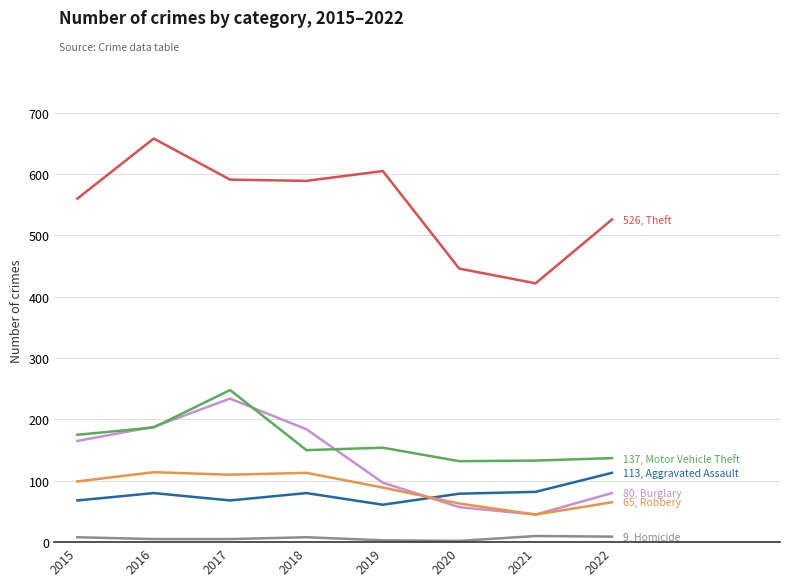

What is the maximum value shown in the chart?

658